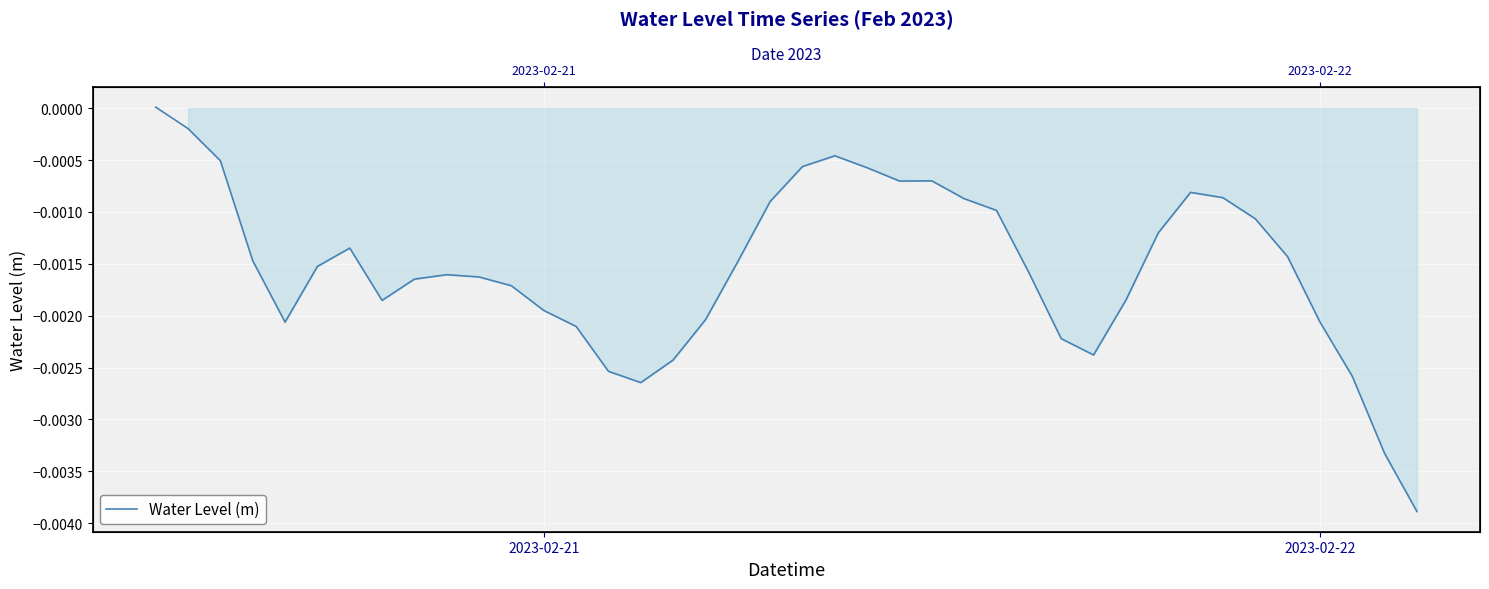

How many data points are less than 0?

39